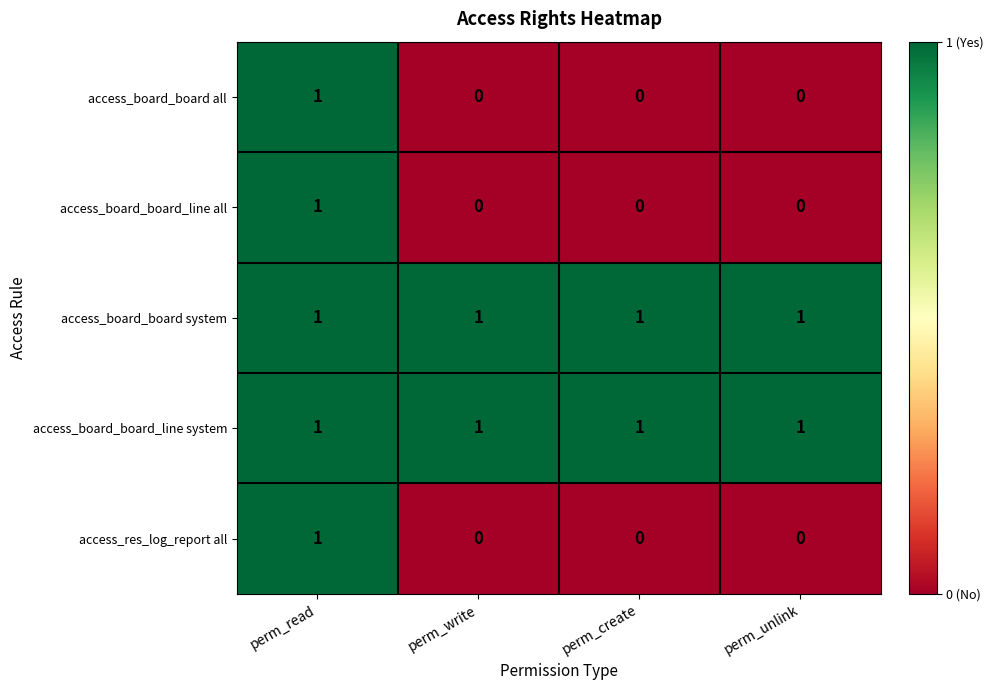

What is the total value across all series at perm_unlink?

2